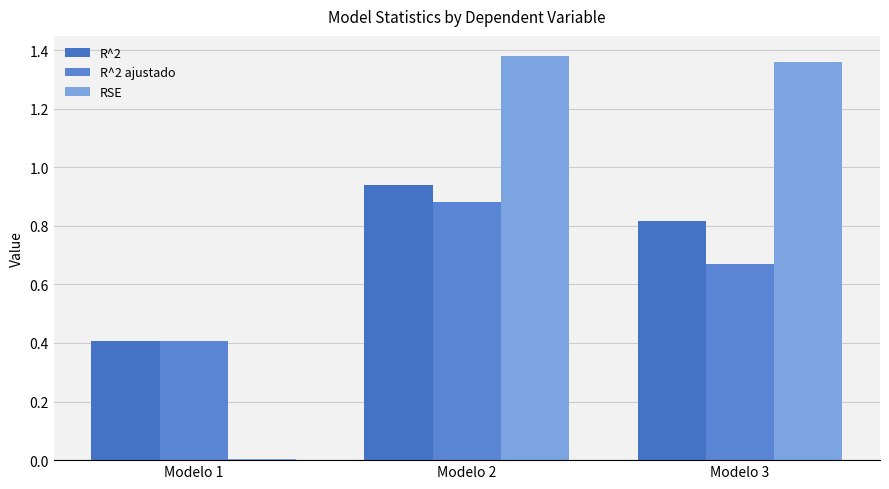

How many distinct data groups are displayed?

3